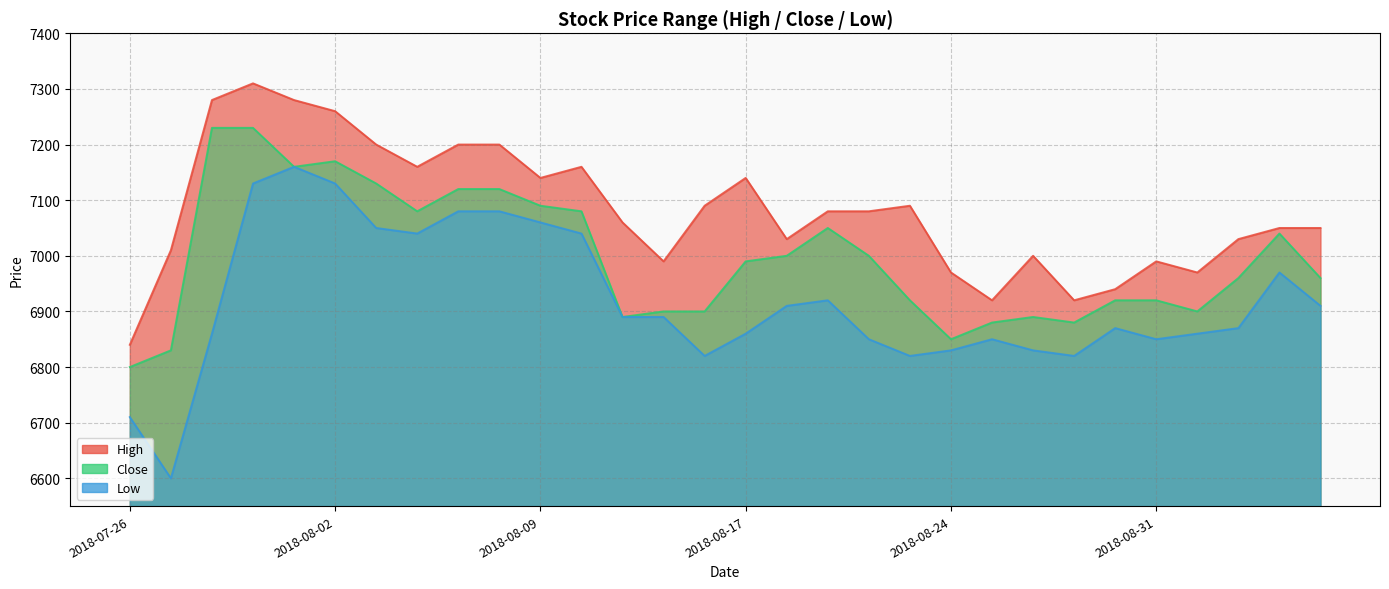

What is the spread (max minus min) of values at 2018-08-14?

100